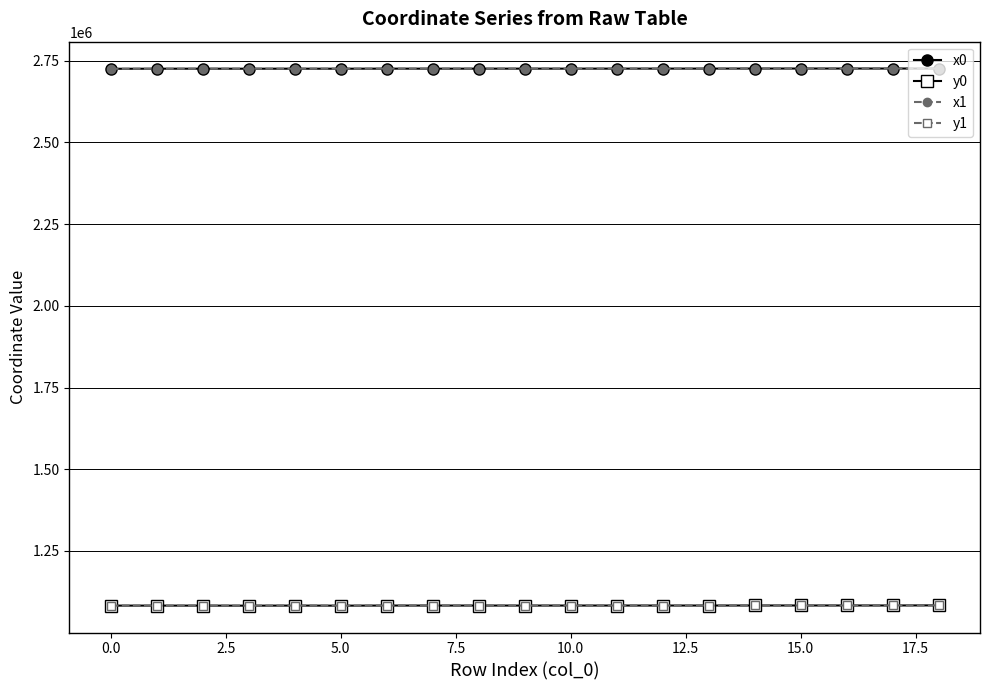

Does the chart have visible grid lines?

Yes